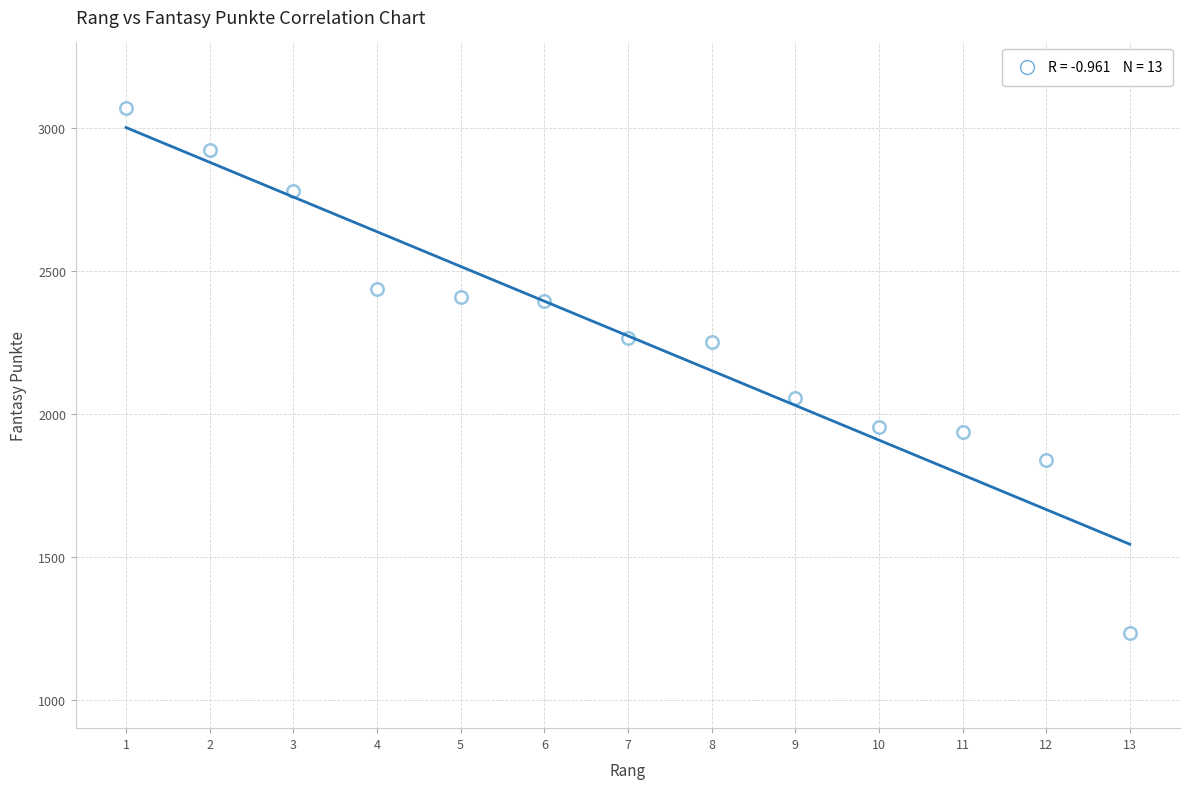

What is the range of Y values (max minus min)?

1837